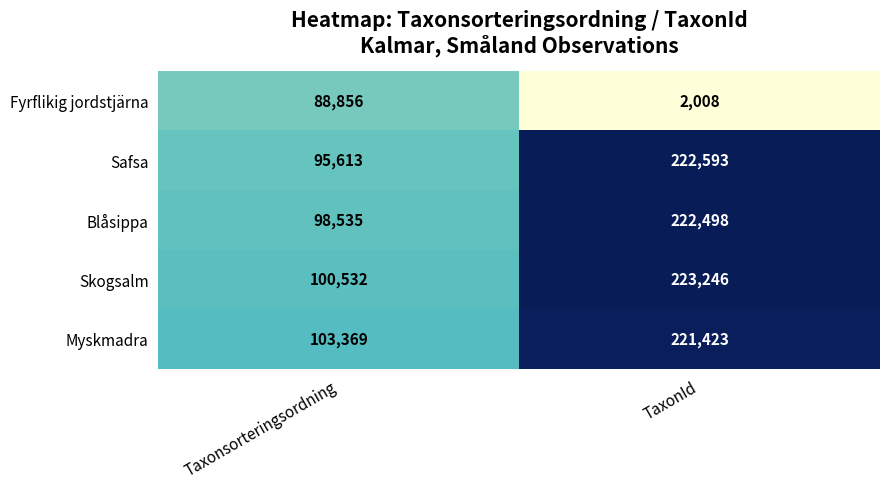

What is the difference between the maximum and minimum values in the Skogsalm series?

122714